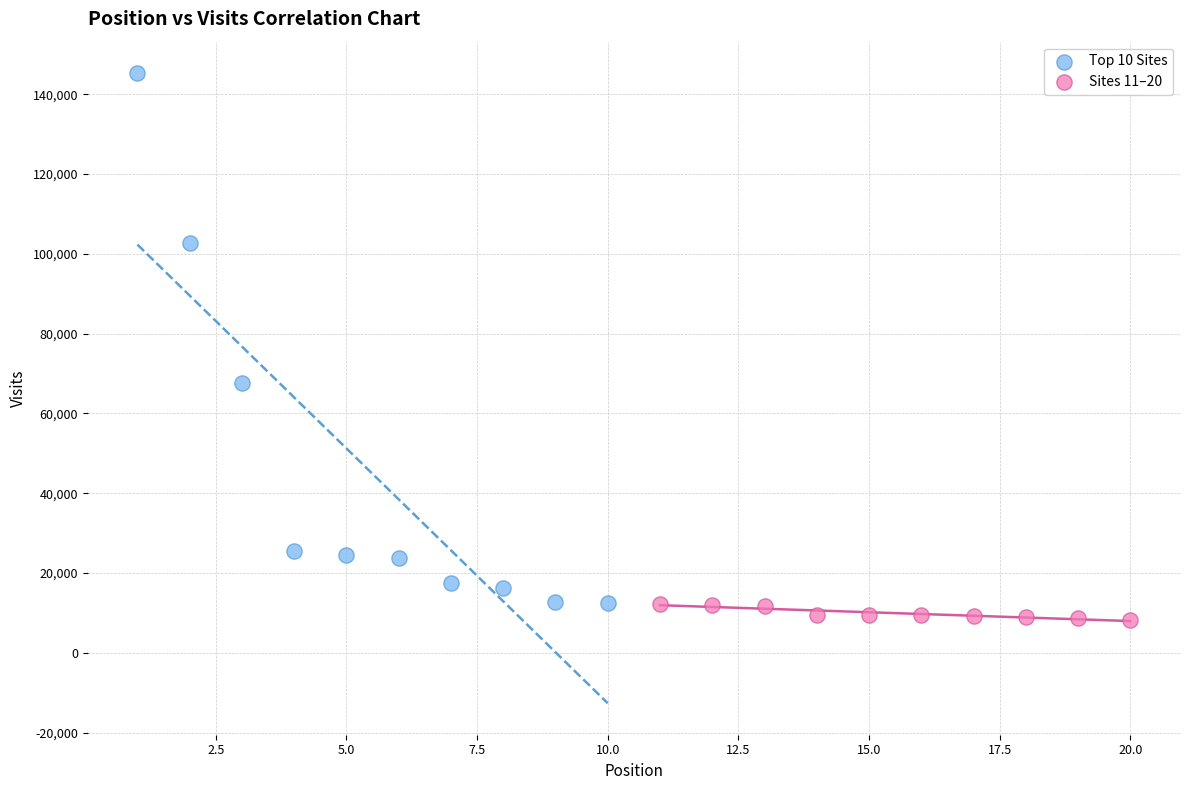

Which series has the widest spread of Y values?

Top 10 Sites